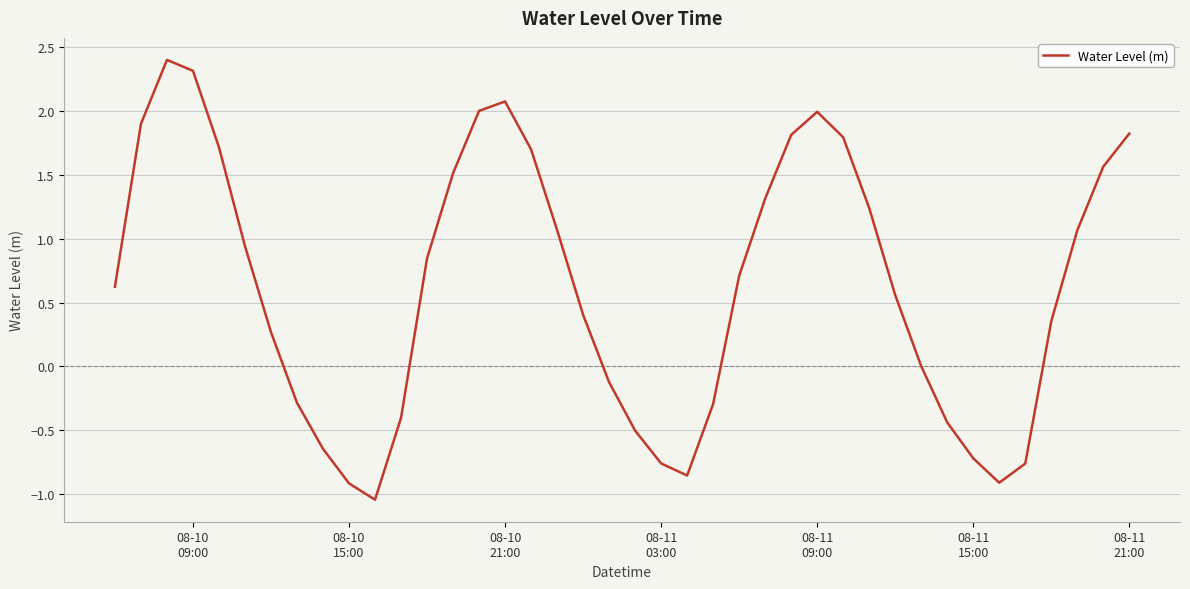

What is the maximum value shown in the chart?

2.4